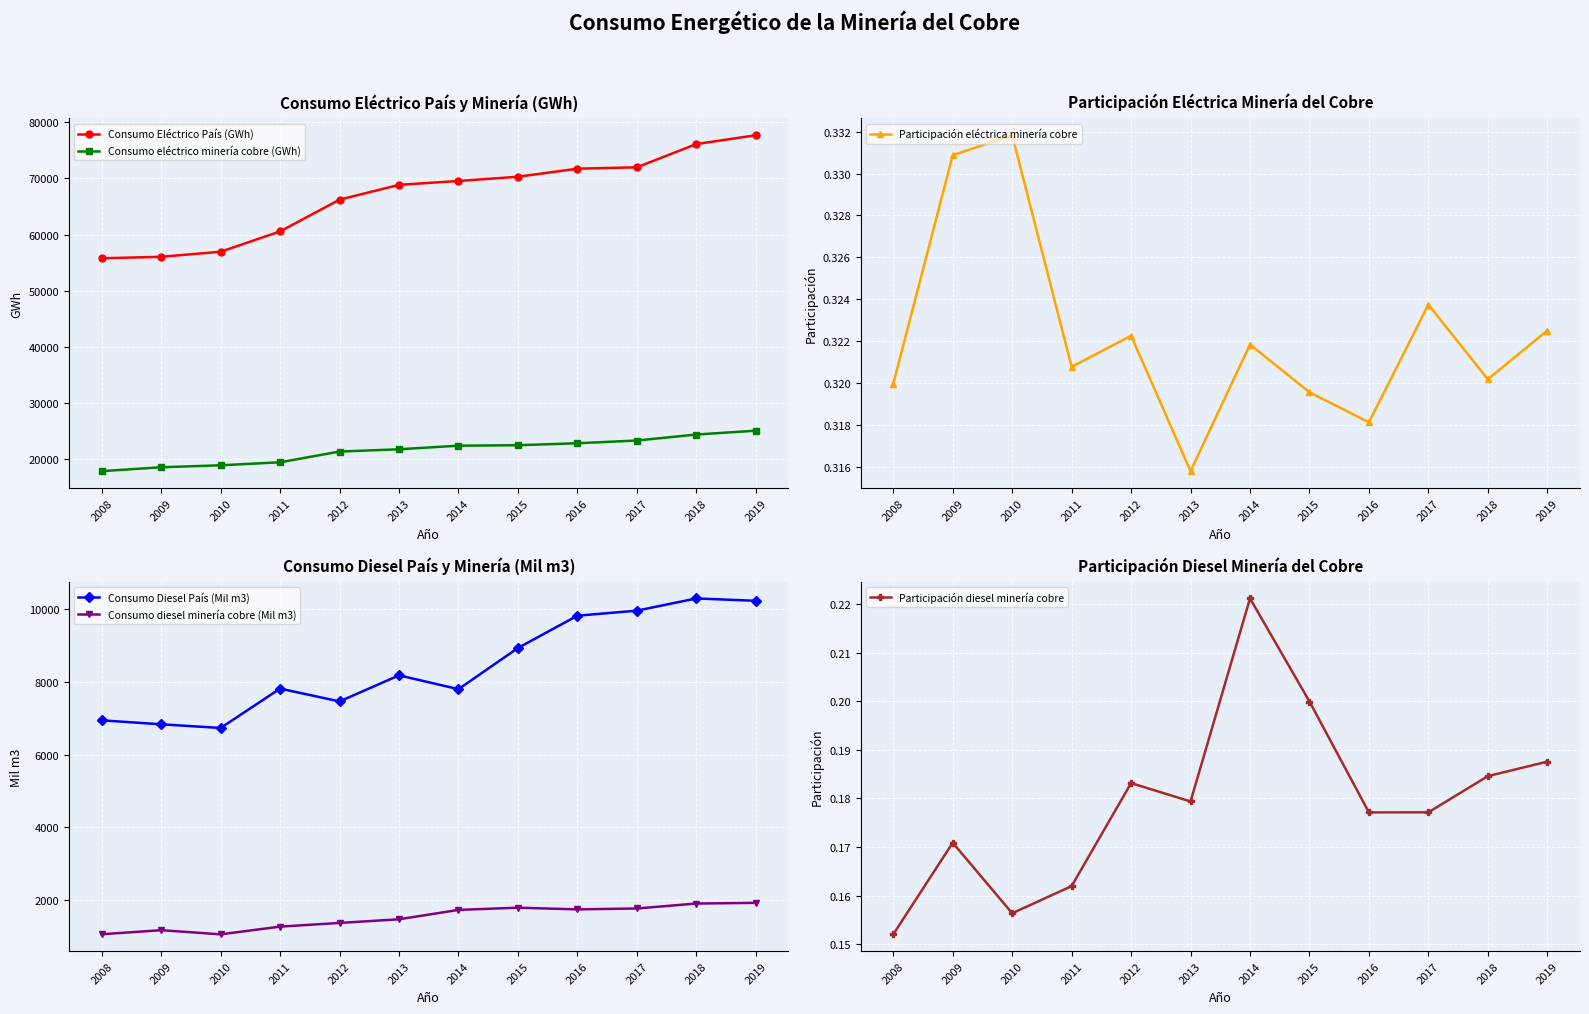

What is the maximum value for Consumo diesel minería cobre (Mil m3)?

1919.8